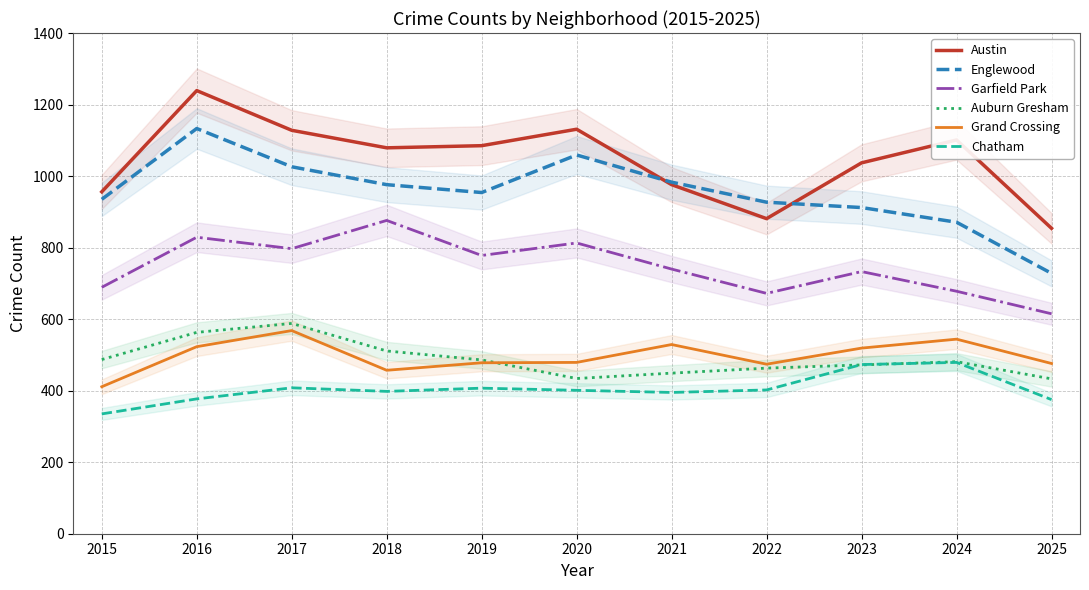

At 2017, list the series in order from smallest to largest.

Chatham, Grand Crossing, Auburn Gresham, Garfield Park, Englewood, Austin